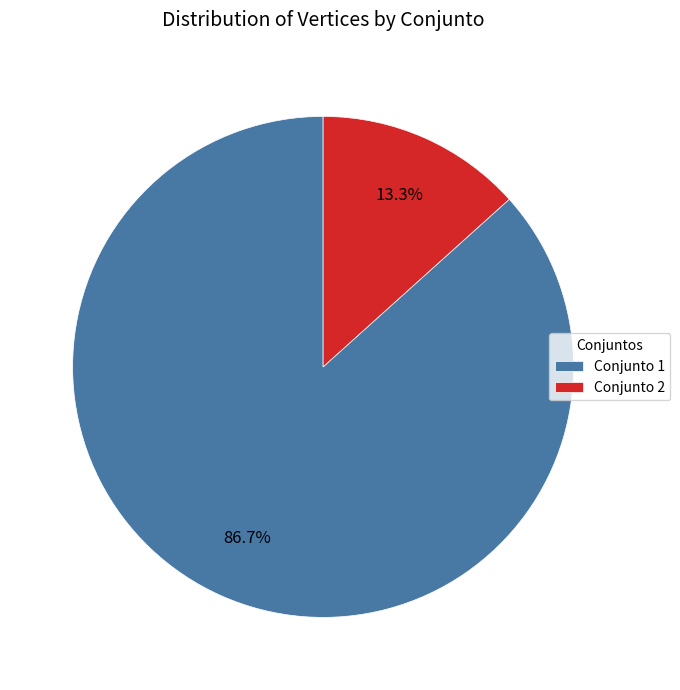

Between Conjunto 1 and Conjunto 2, which is larger?

Conjunto 1